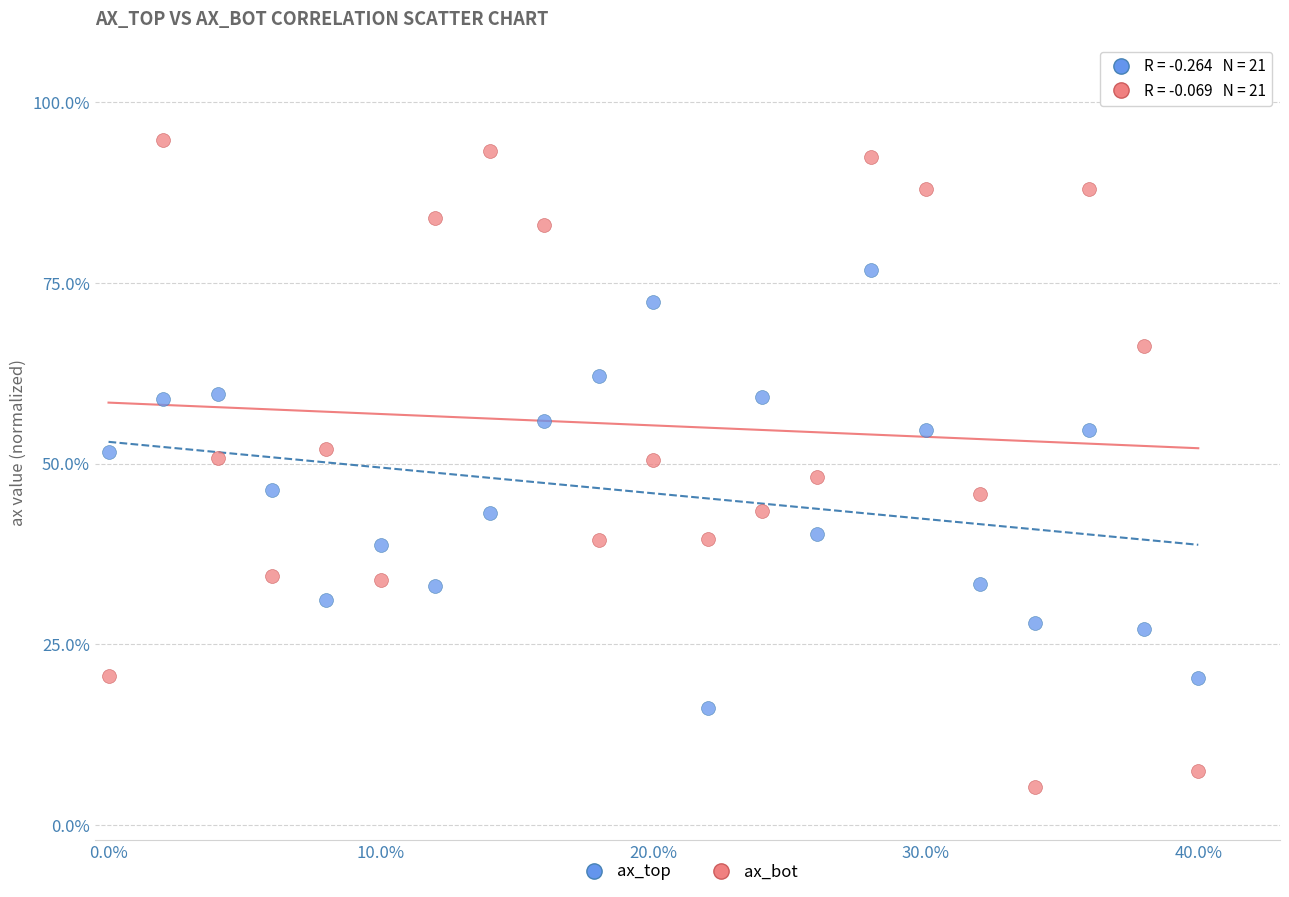

Which series has the widest spread of Y values?

ax_bot